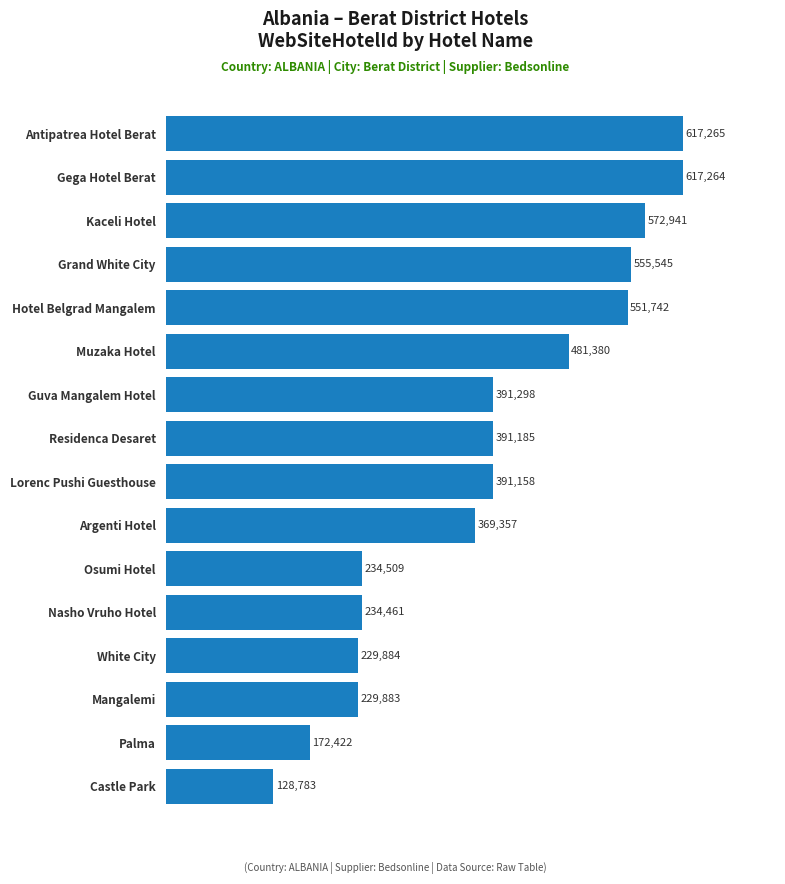

What is the approximate value at Grand White City?

555545